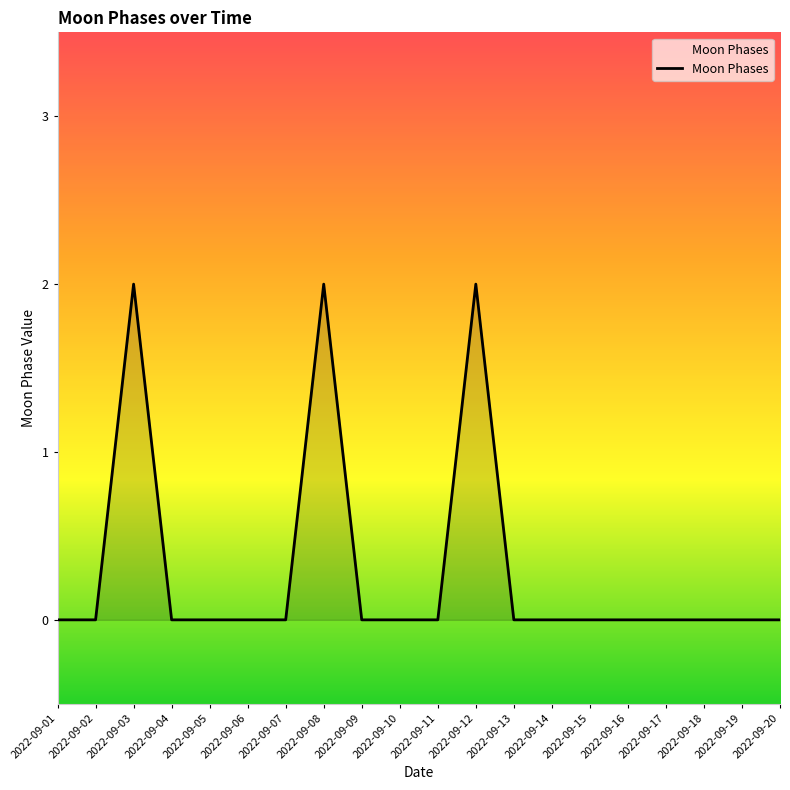

What is the sum of all values?

6